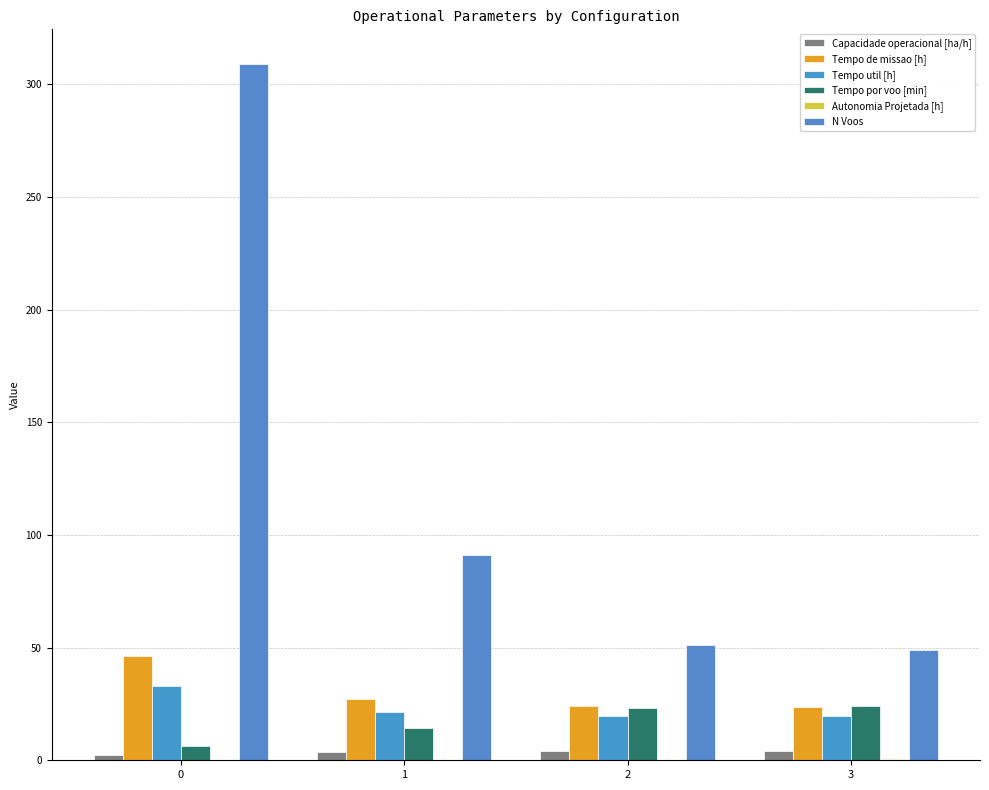

What is the difference between the Capacidade operacional [ha/h] values at 2 and 0?

2.0